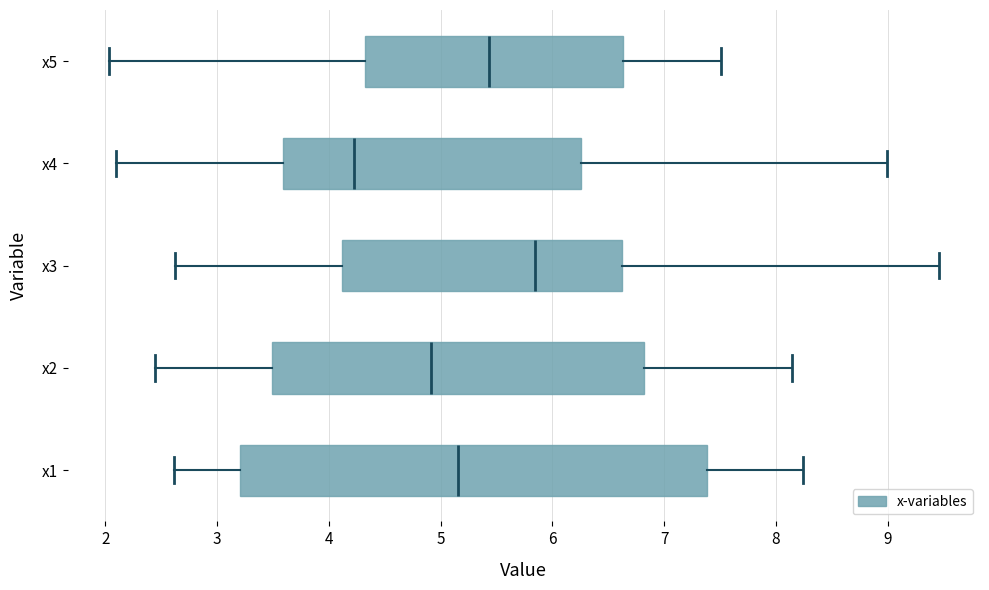

Comparing the boxes themselves (not the whiskers), which one is the widest?

x1